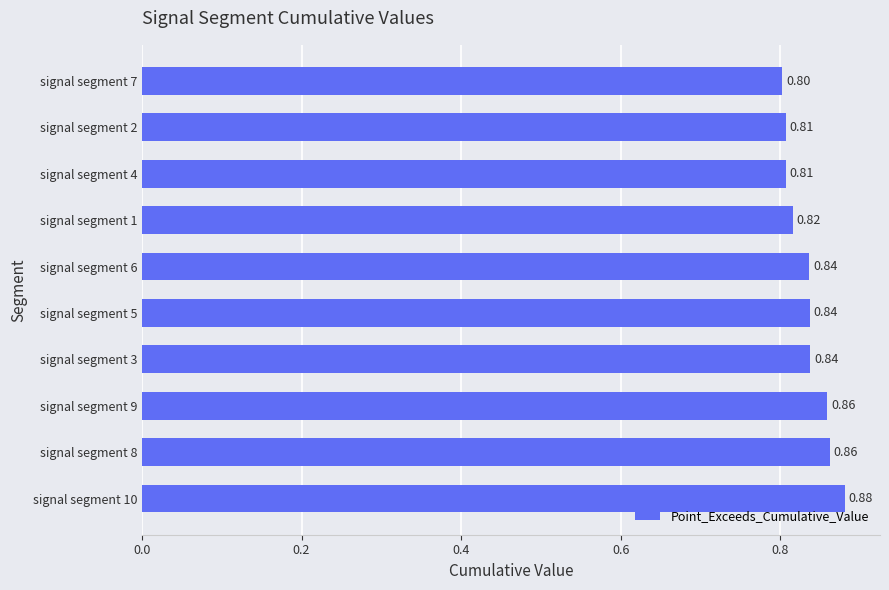

Between signal segment 3 and signal segment 1, which is larger?

signal segment 3